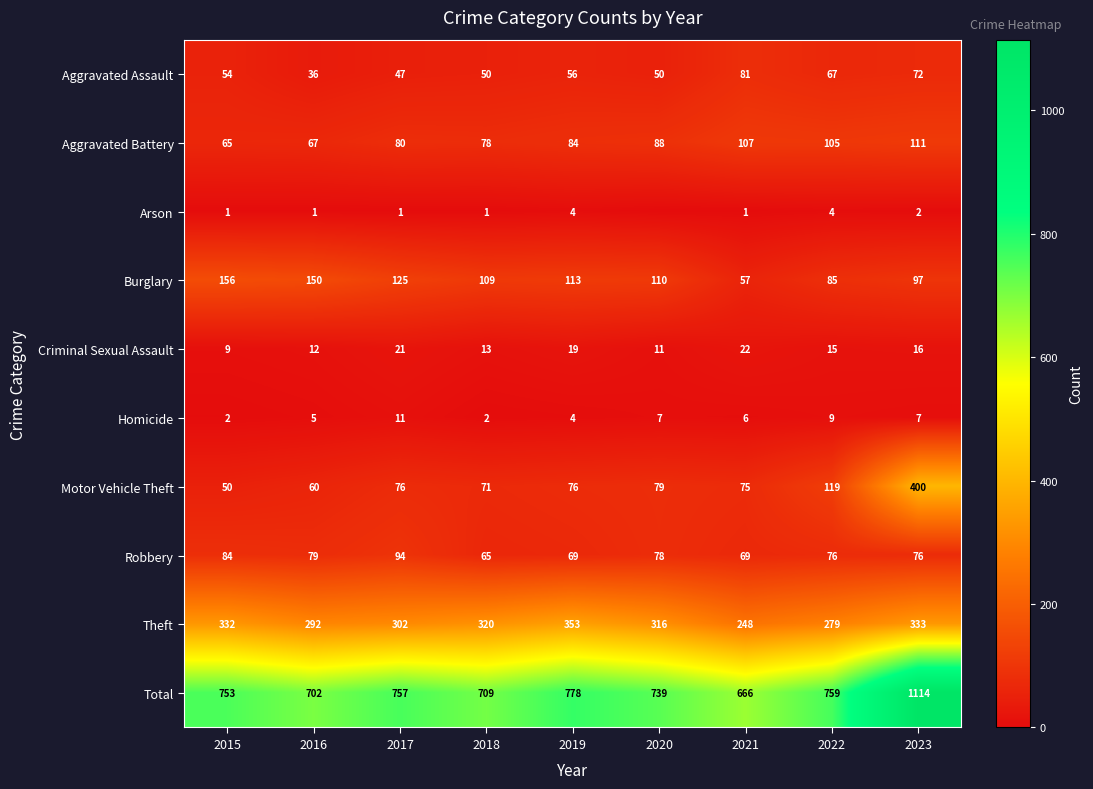

What is the minimum value for Motor Vehicle Theft?

50